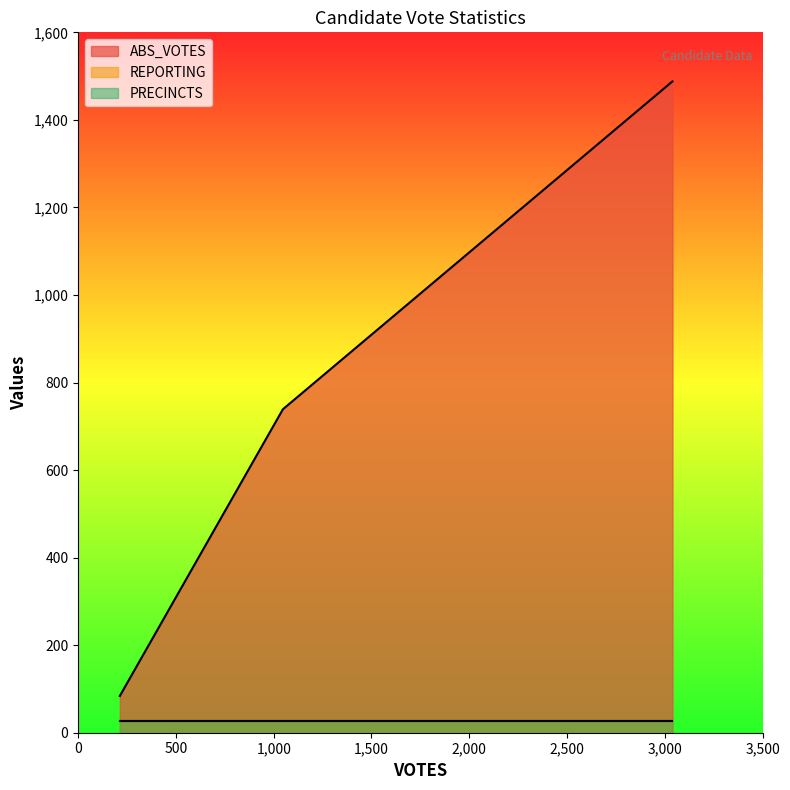

What is the approximate value of PRECINCTS at marshallr?

27